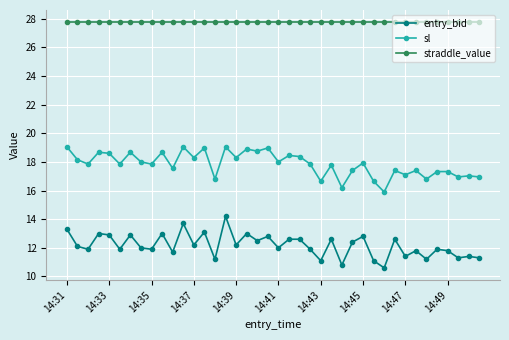

What are all the series names shown in the legend?

entry_bid, sl, straddle_value